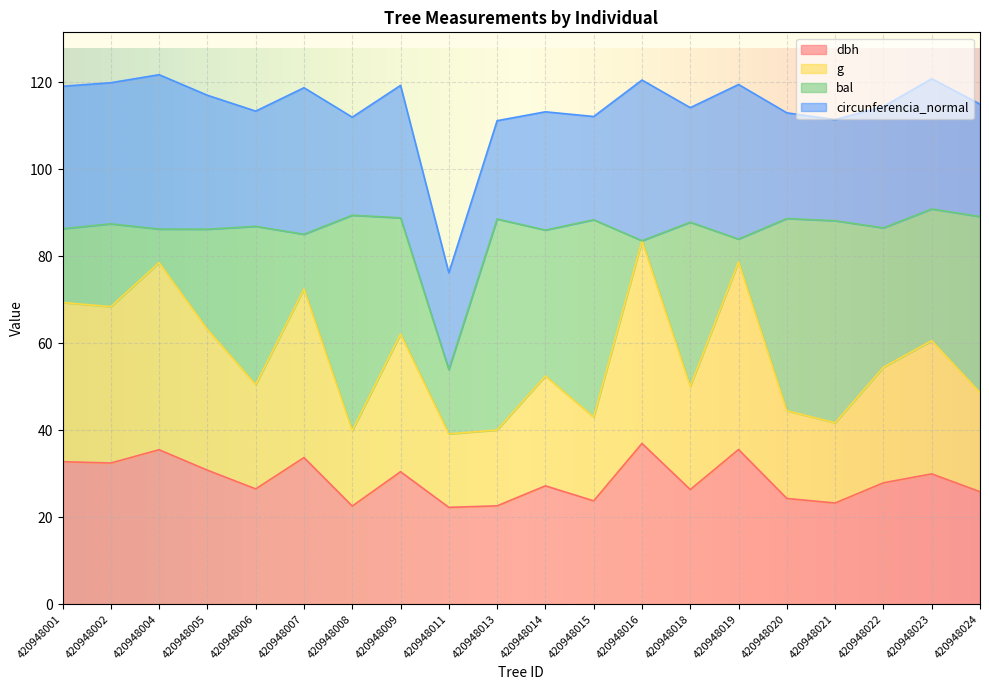

What are all the series names shown in the legend?

dbh, g, bal, circunferencia_normal